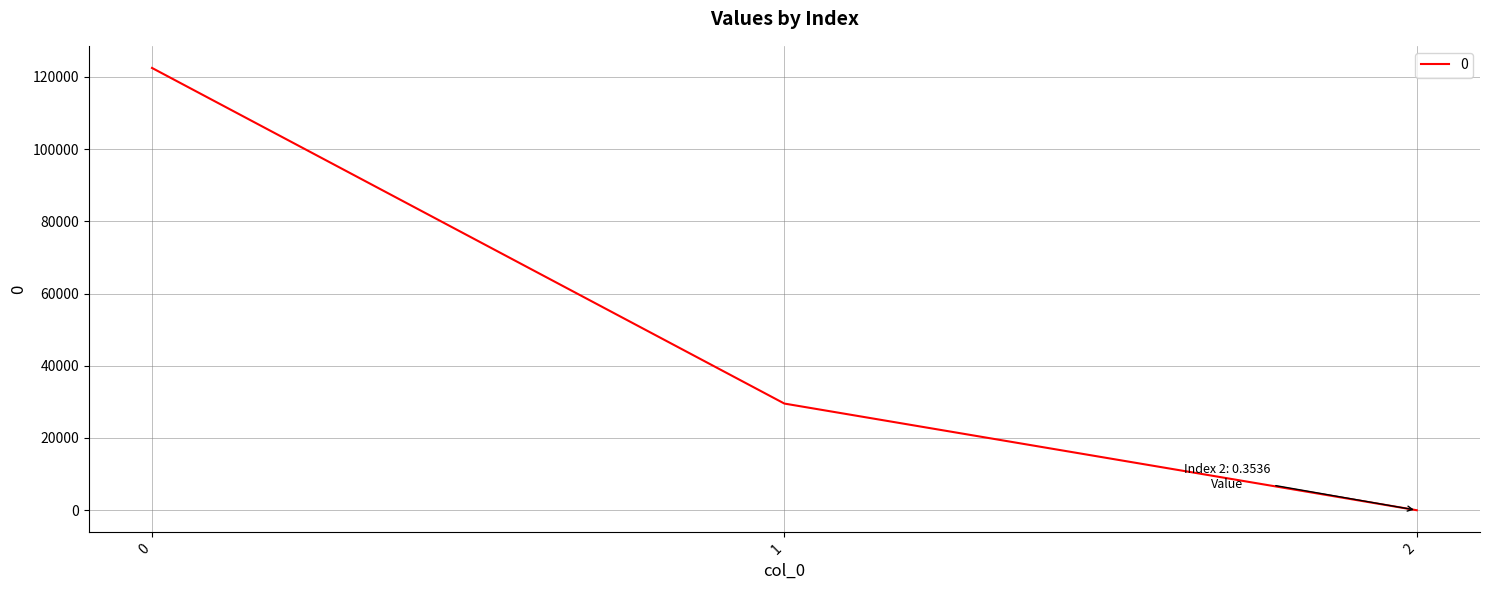

Count the number of categories in the chart.

3